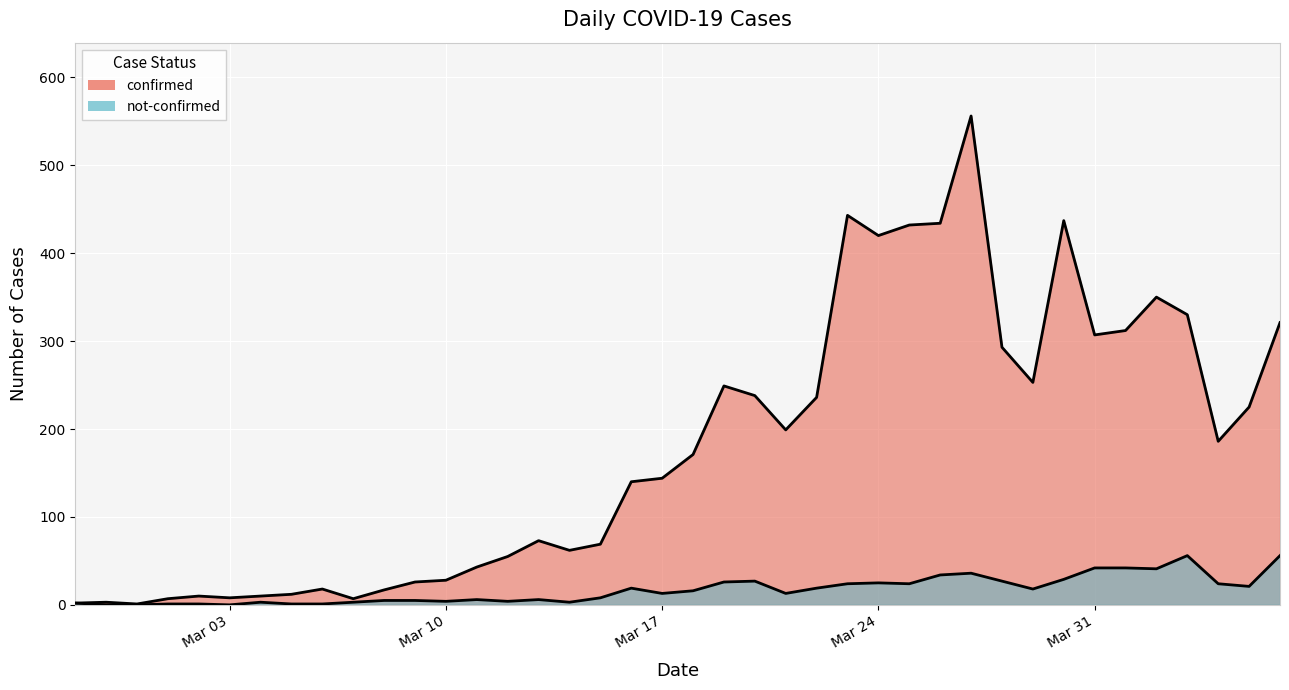

What is the difference between the maximum and minimum values in the not-confirmed series?

56